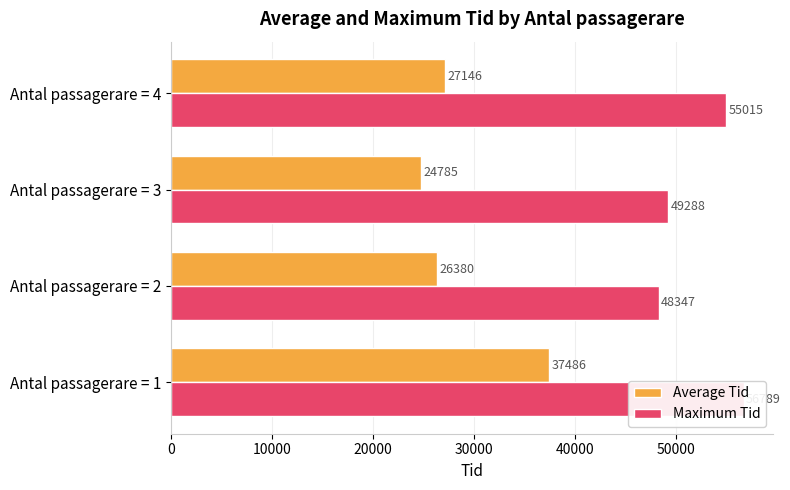

Reading left to right, list all the values displayed in this chart.

Average Tid: 37485.9	26380.3	24784.6	27145.8
Maximum Tid: 56789.0	48347.0	49288.0	55015.0